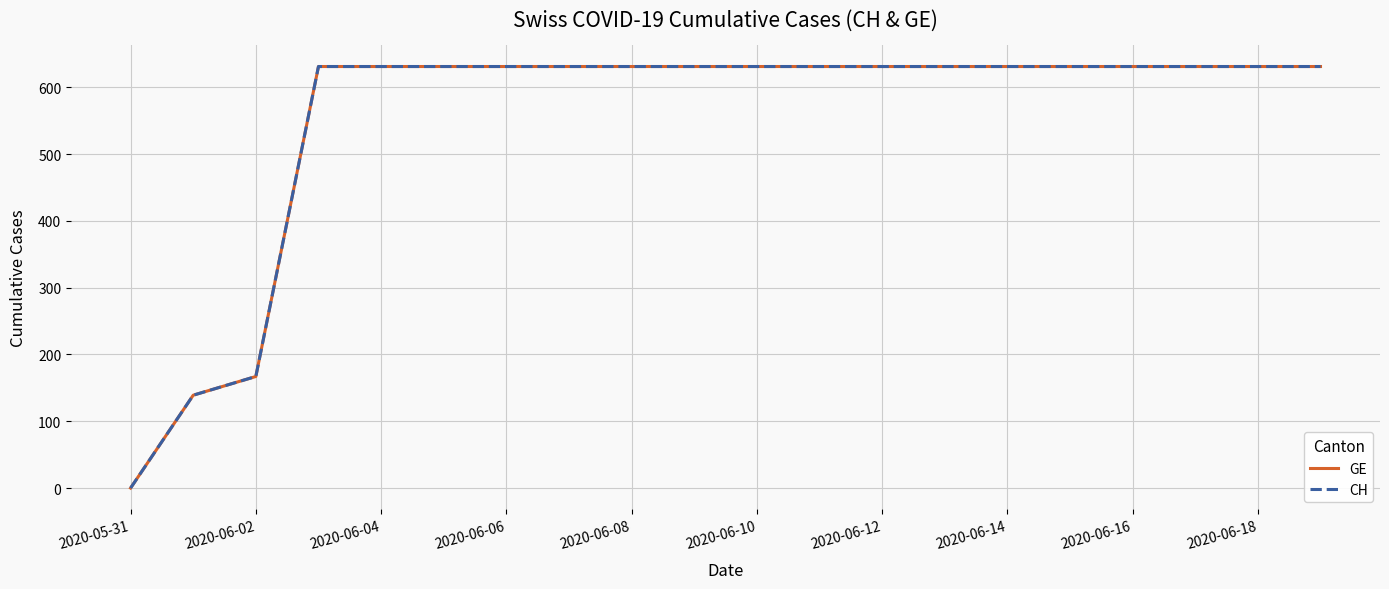

Does the chart display data point markers on the line(s)?

No